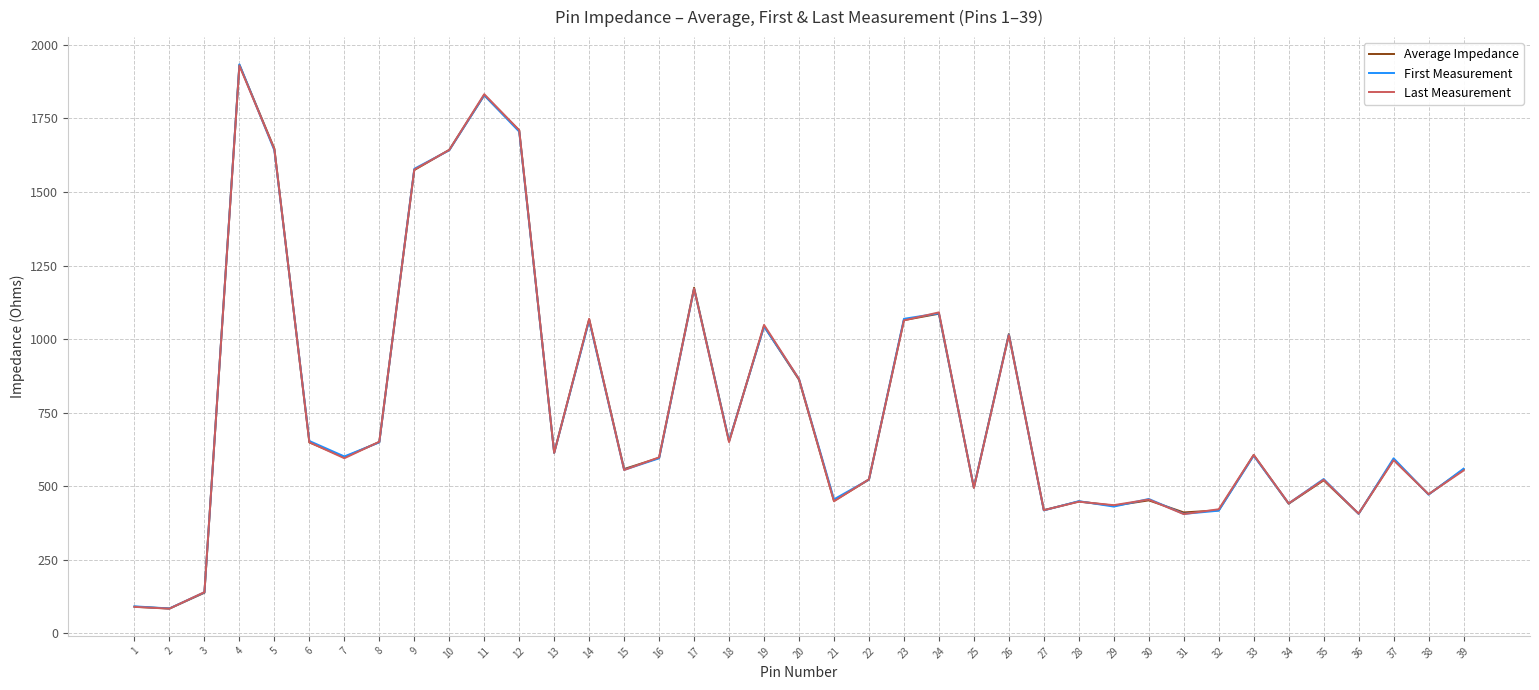

Between 19 and 21, which series saw the biggest shift?

Last Measurement